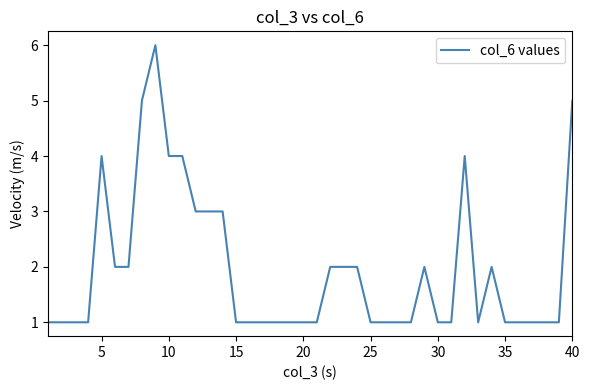

What is the maximum value shown in the chart?

6